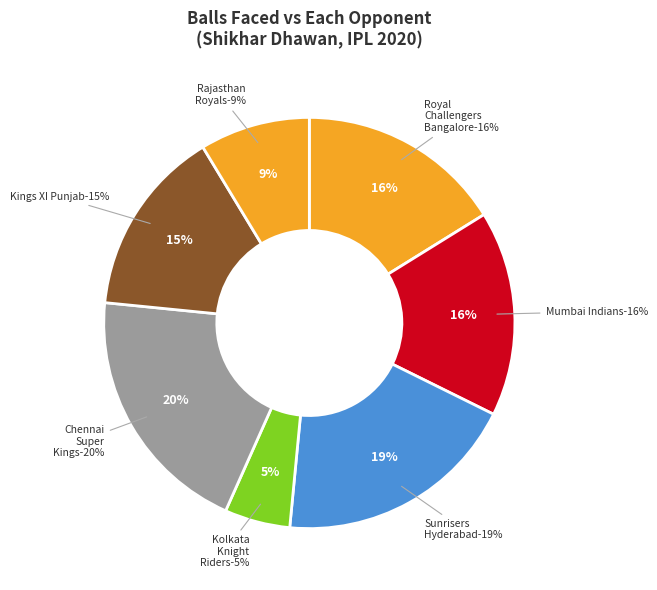

Is it true that 8 is 19% of the pie?

False